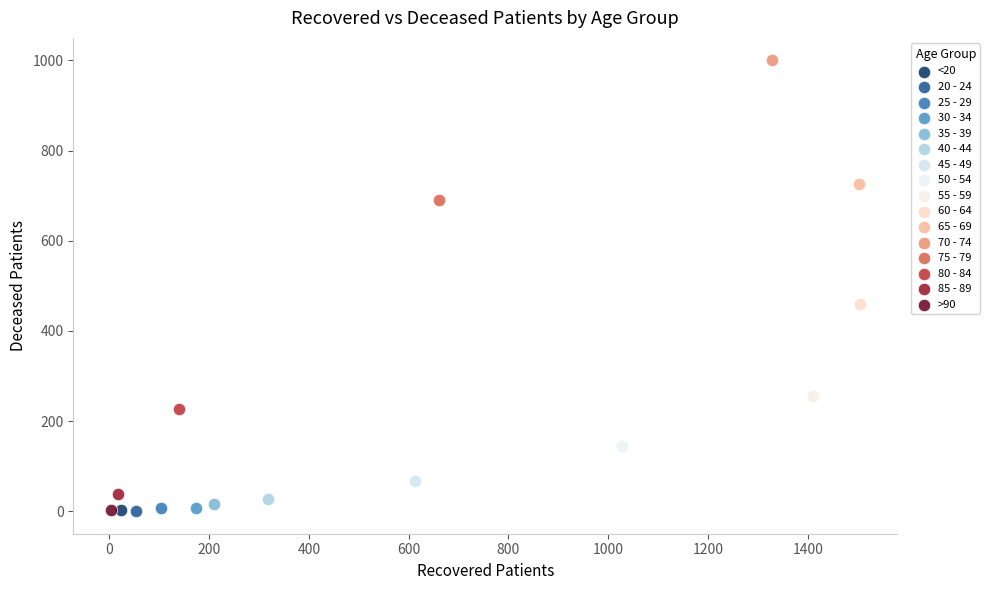

What are all the series names shown in the legend?

<20, 20 - 24, 25 - 29, 30 - 34, 35 - 39, 40 - 44, 45 - 49, 50 - 54, 55 - 59, 60 - 64, 65 - 69, 70 - 74, 75 - 79, 80 - 84, 85 - 89, >90